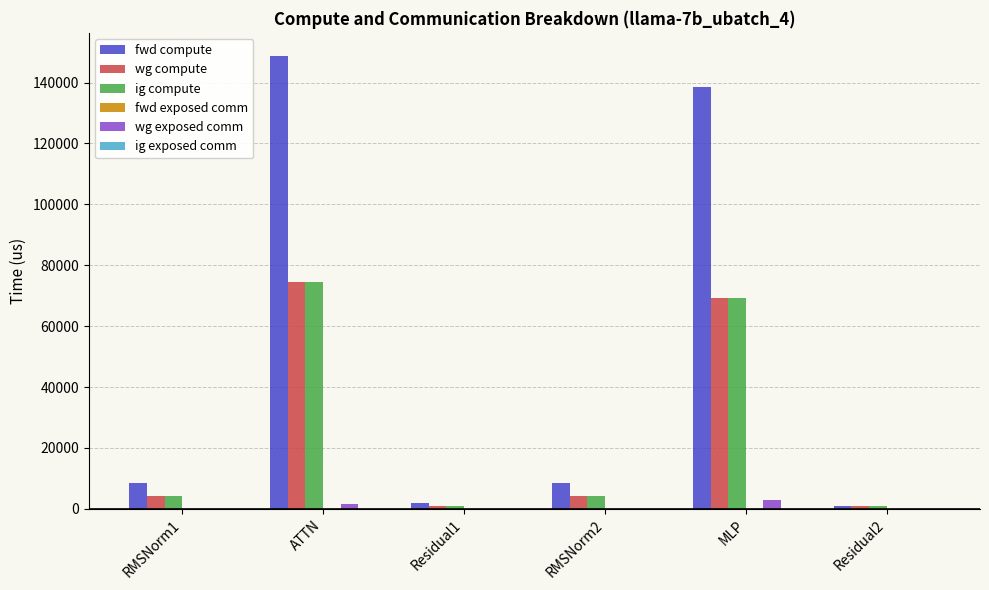

At which label does wg compute reach its peak?

ATTN